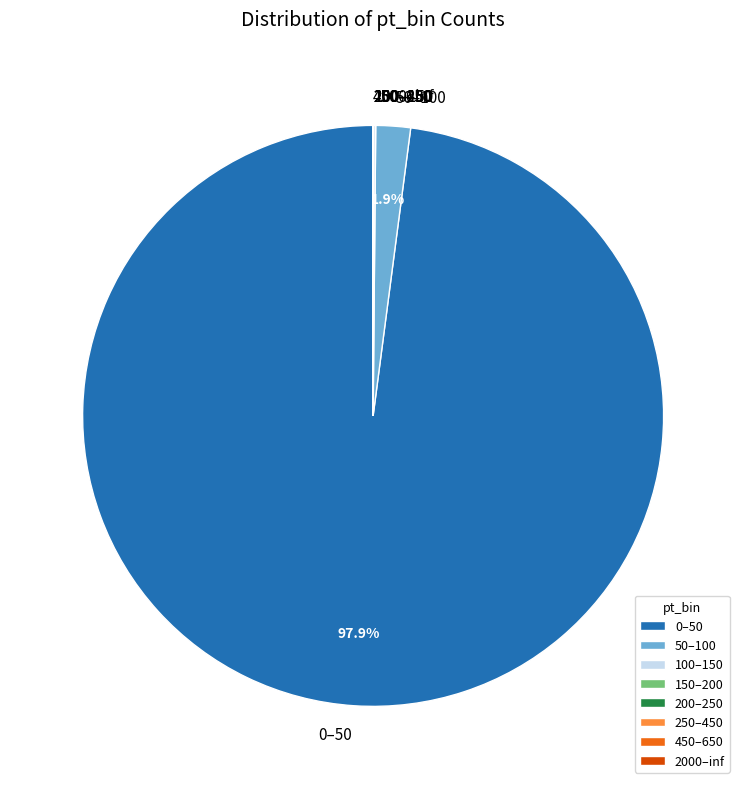

The 50–100 slice represents 2% of the pie. True or false?

True